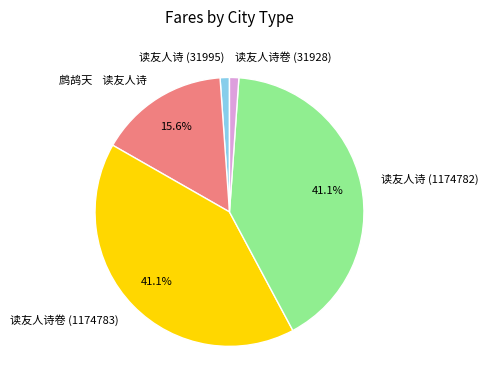

True or false: 读友人诗 (1174782) accounts for 41% of the total.

True